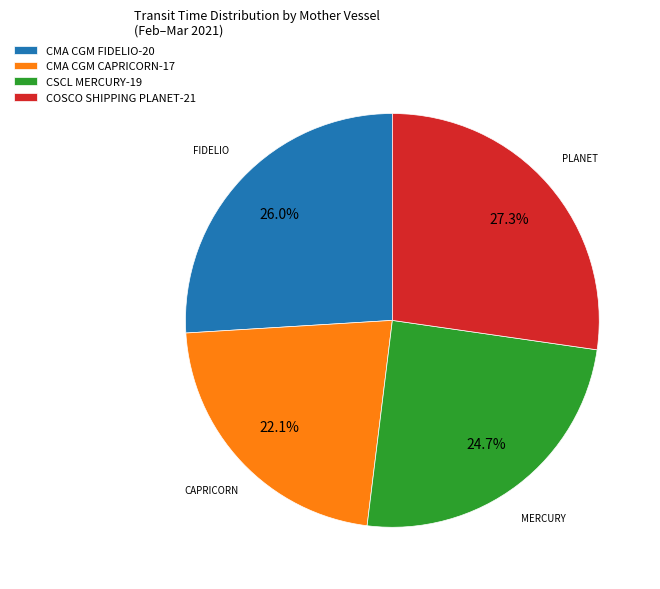

True or false: CSCL MERCURY accounts for 25% of the total.

True